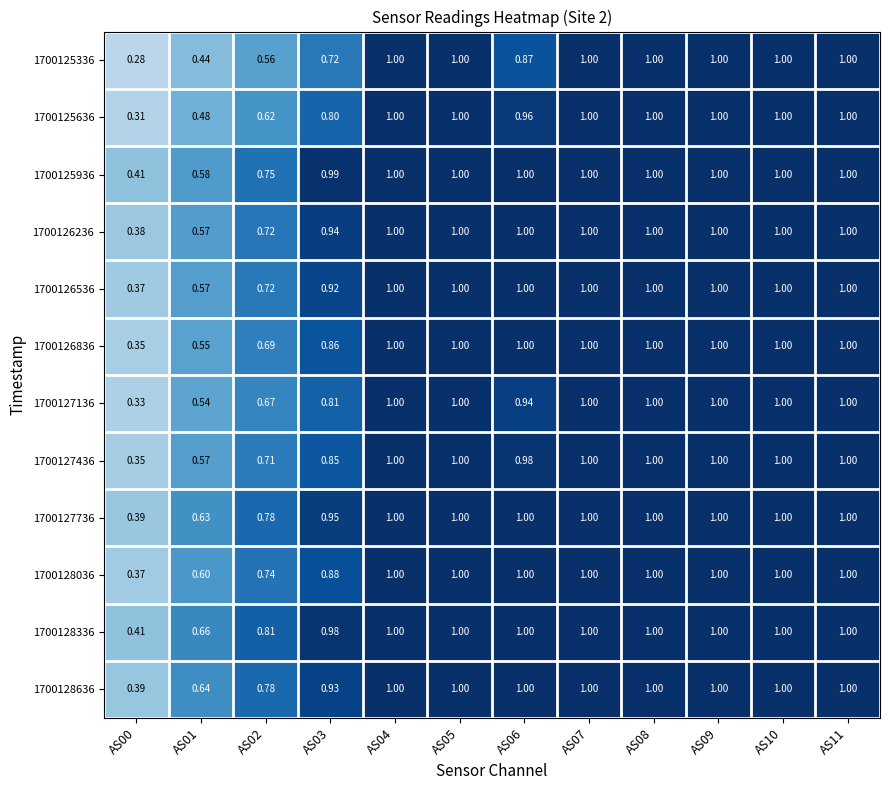

Is the value of 1700127436 at AS03 greater than the value of 1700128336 at AS01?

Yes